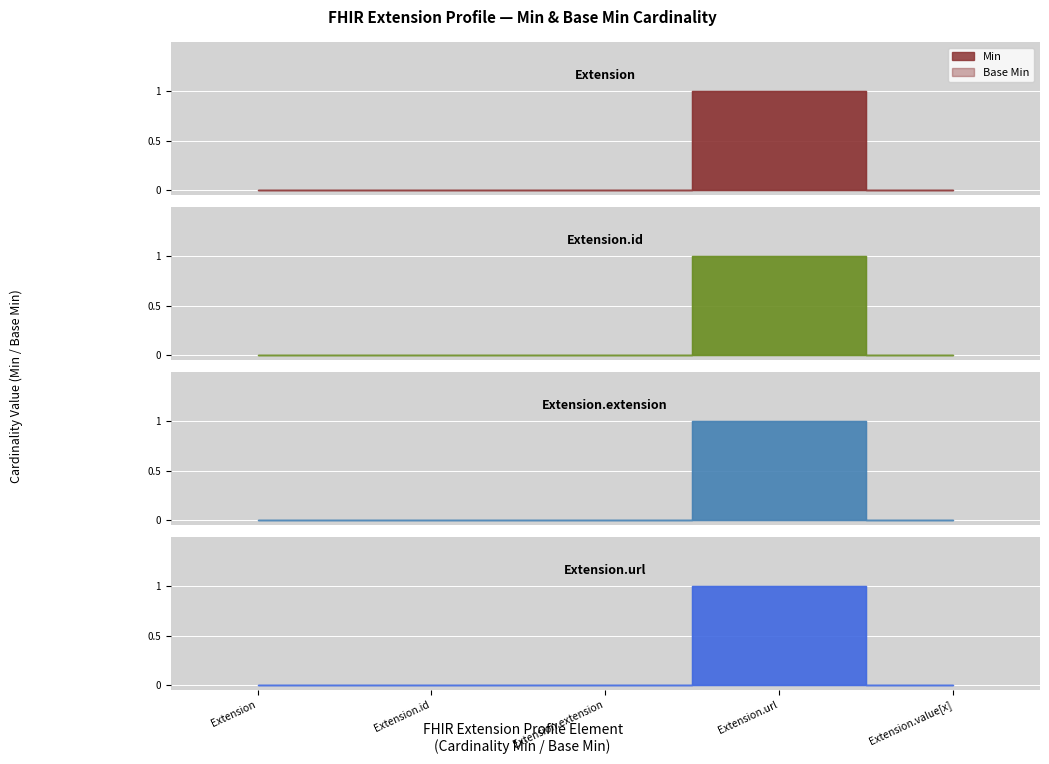

What is the spread (max minus min) of values at Extension.id?

1